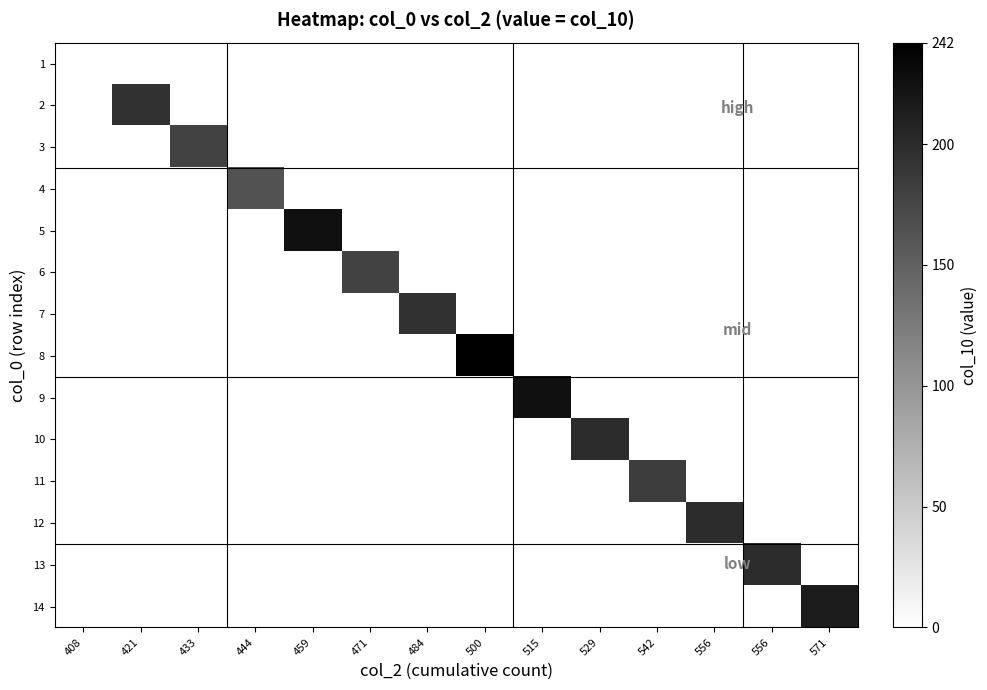

How many categories are shown in the chart?

14